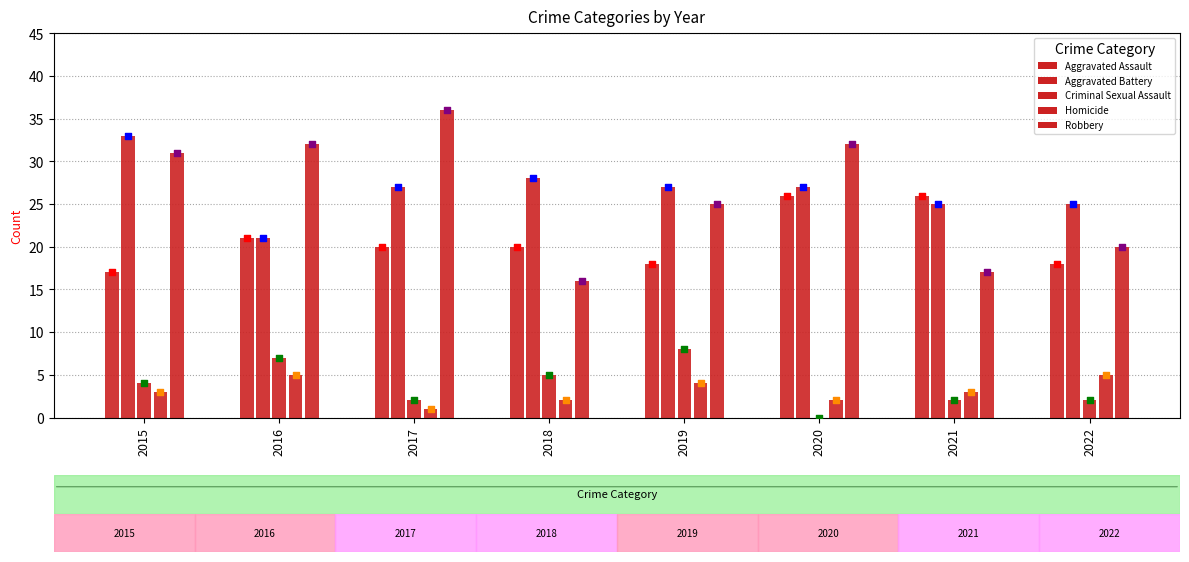

Between 2022 and 2015, which is larger?

2022